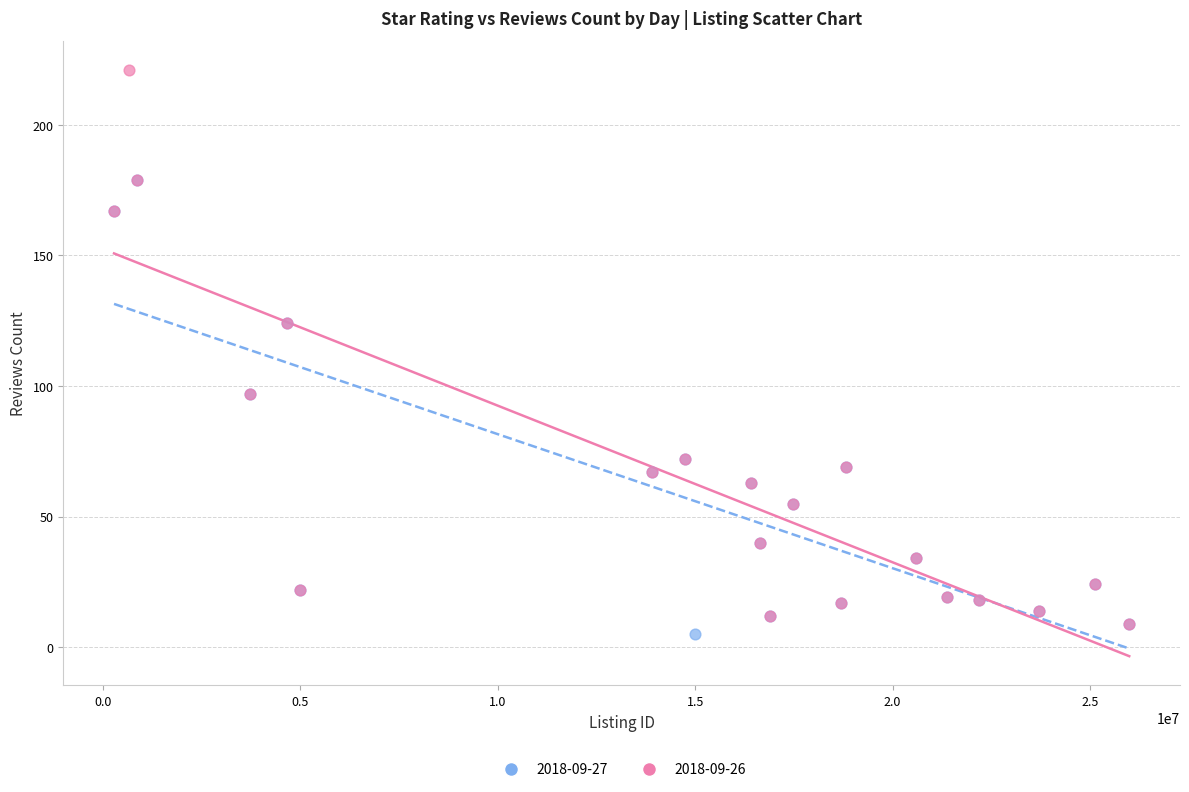

Which series contains the highest Y value?

2018-09-26